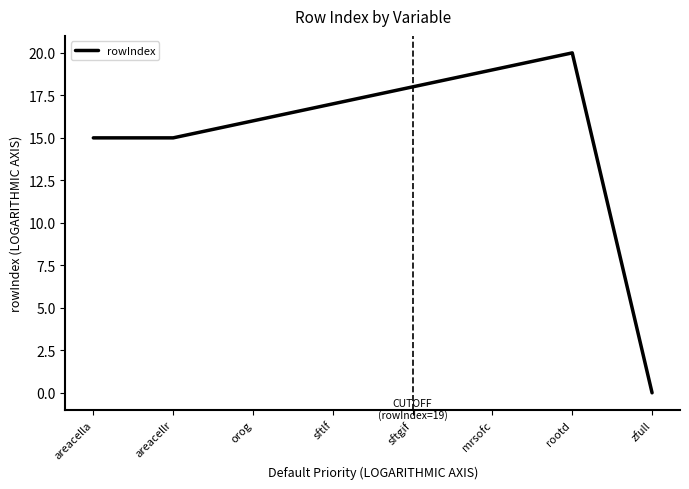

What position from the right is areacella?

8